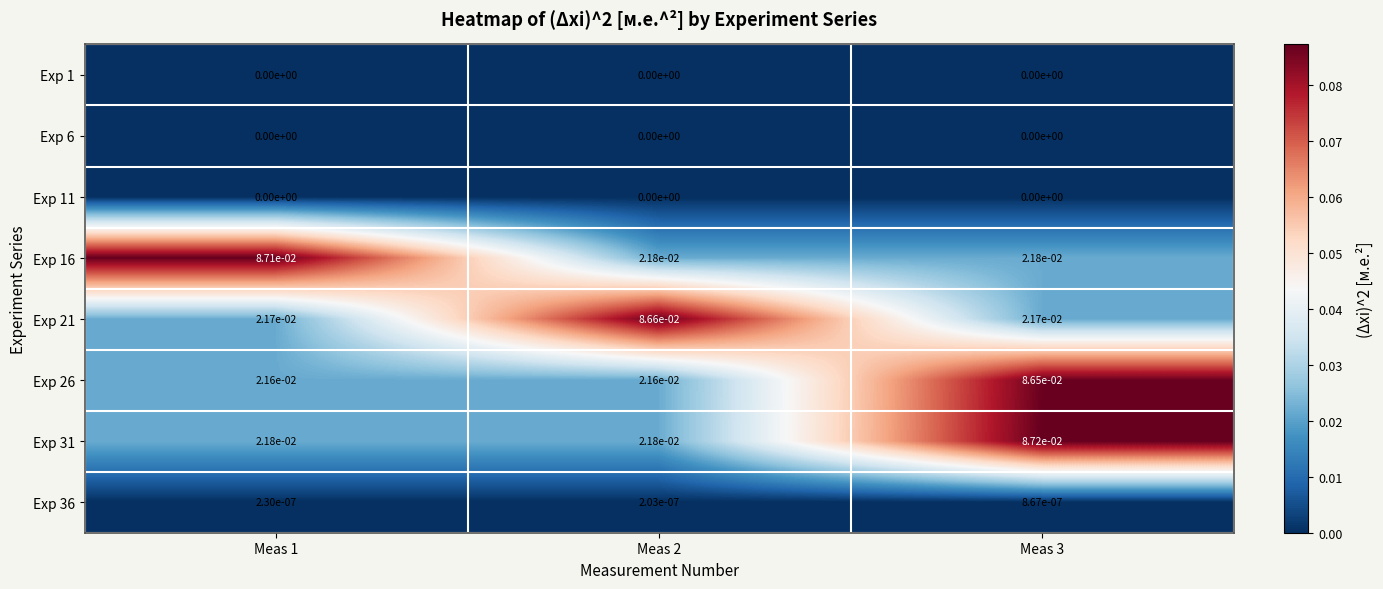

The Exp 6 series shows 0.0 at Meas 3. True or false?

True